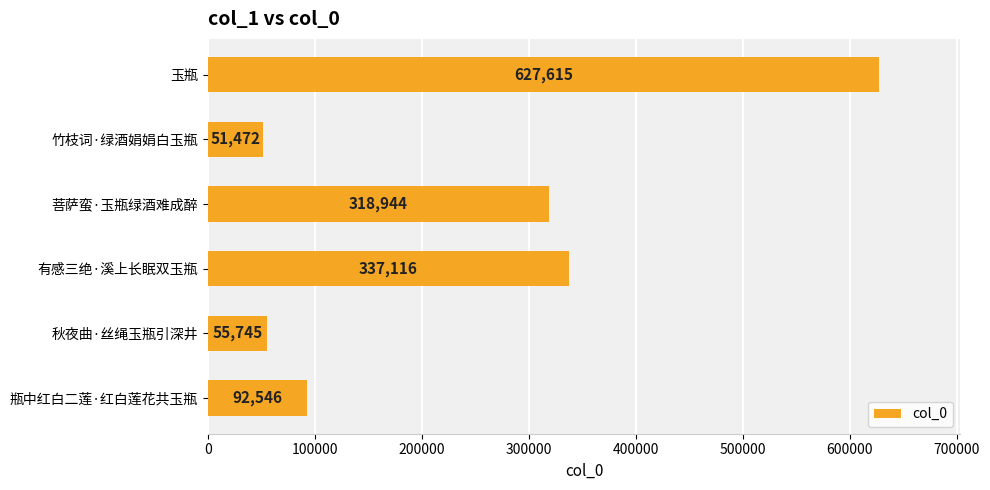

Rank the categories by value from lowest to highest.

竹枝词·绿酒娟娟白玉瓶, 秋夜曲·丝绳玉瓶引深井, 瓶中红白二莲·红白莲花共玉瓶, 菩萨蛮·玉瓶绿酒难成醉, 有感三绝·溪上长眠双玉瓶, 玉瓶